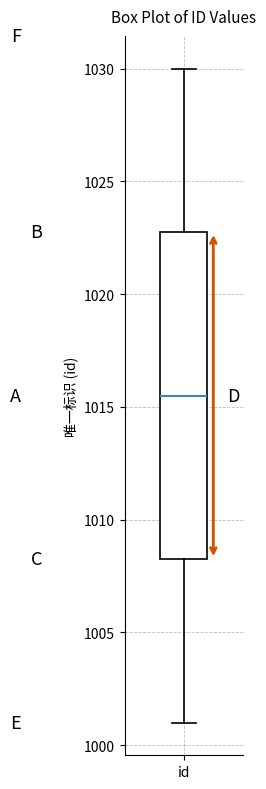

Transcribe this box plot: give where the median line is, the range the box spans, and where the two whiskers end, as read against the y-axis. The values are not printed on the chart, so give them approximately, as read against the axis.

median 1015.5, box 1008.5 to 1023.0, whiskers 1001.0 to 1030.0